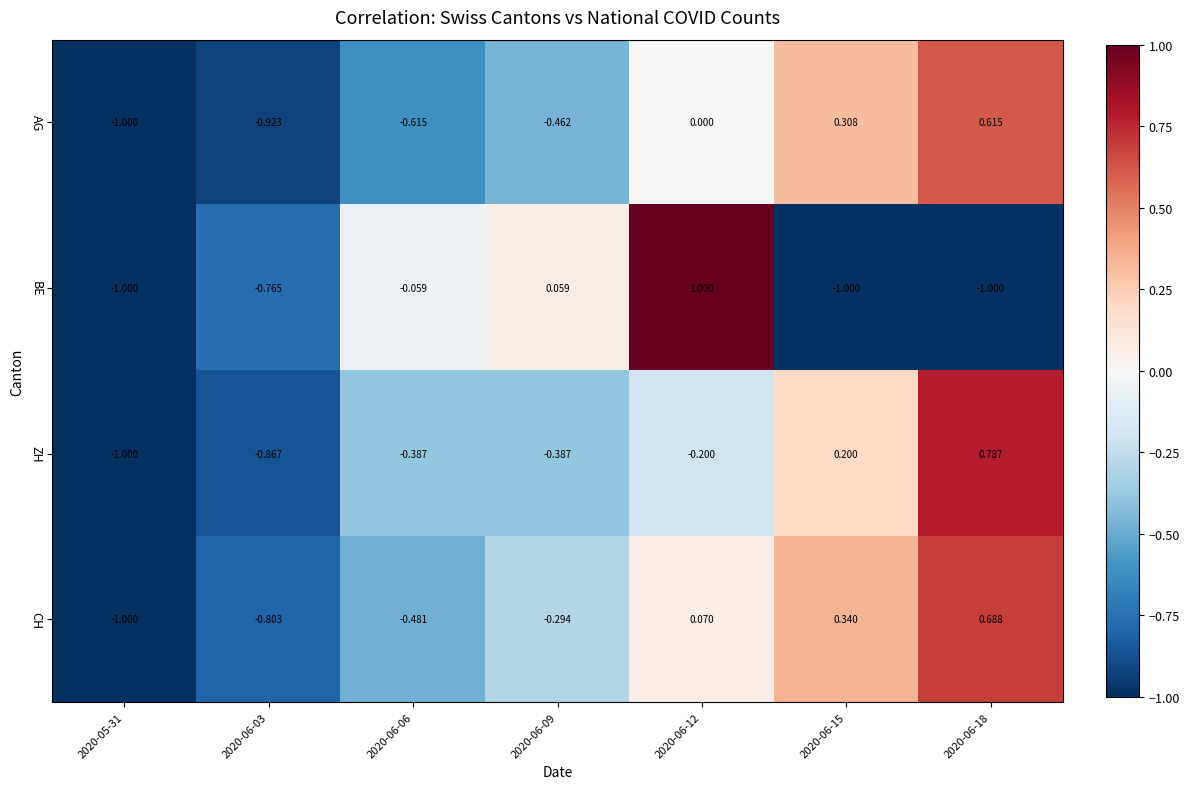

Which series changed the most between 2020-06-15 and 2020-06-18?

ZH